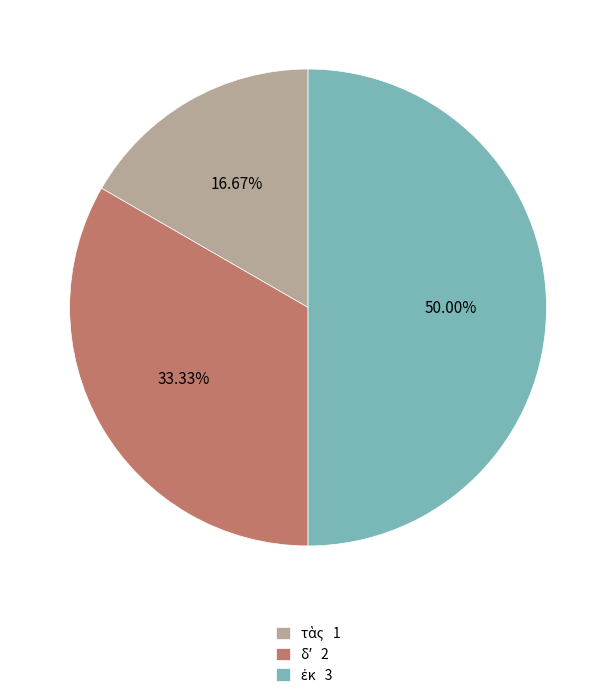

To the nearest percent, what is the difference between the largest and smallest slice percentages?

33%